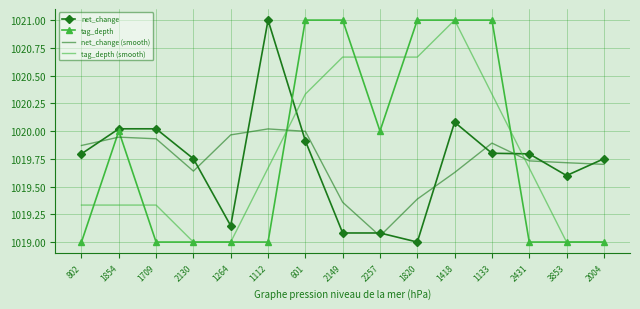

Is it true that net_change equals 486.0 at 802?

False